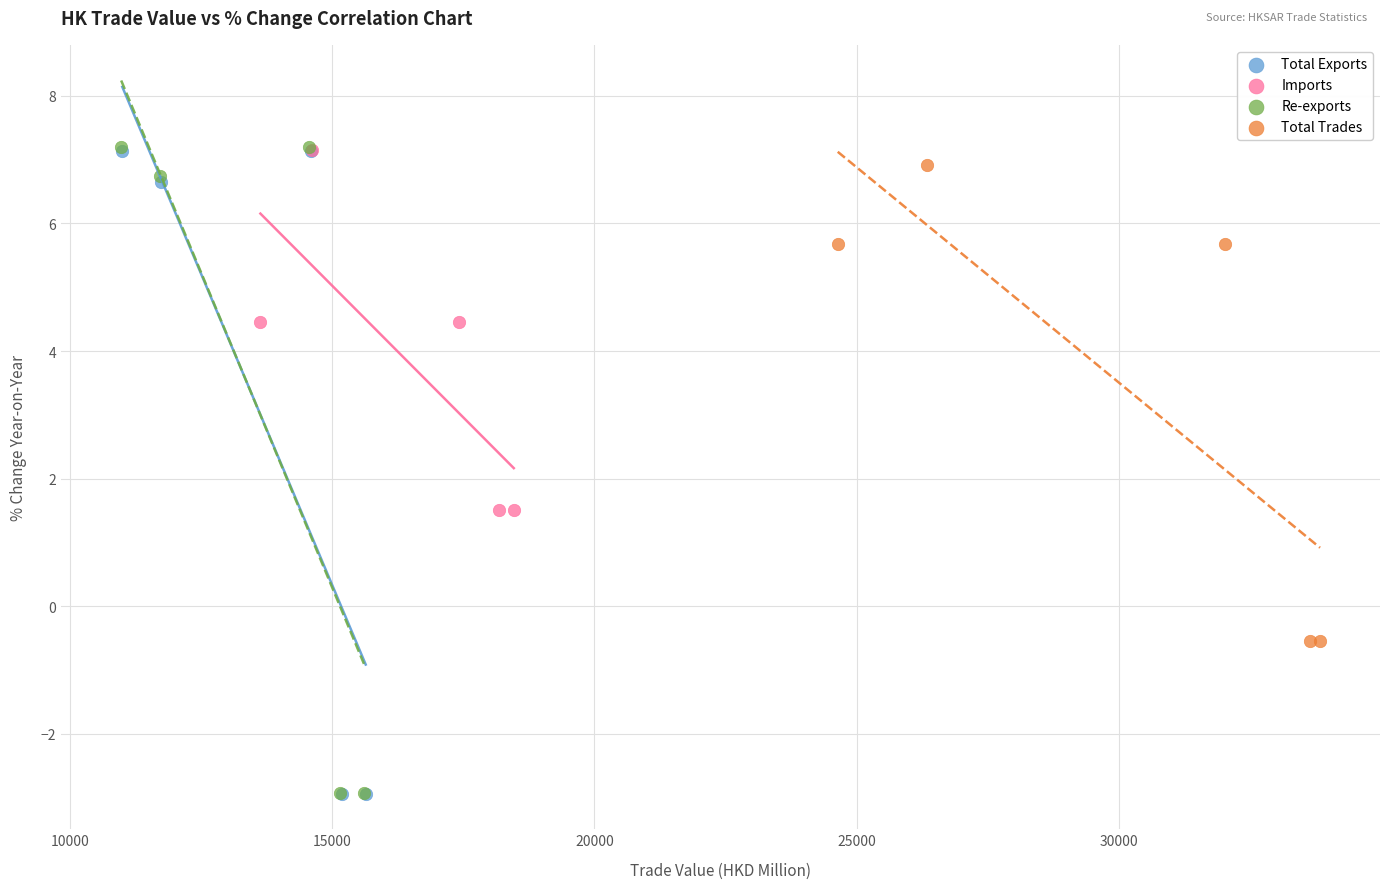

Which series has the largest Y range (max minus min)?

Re-exports